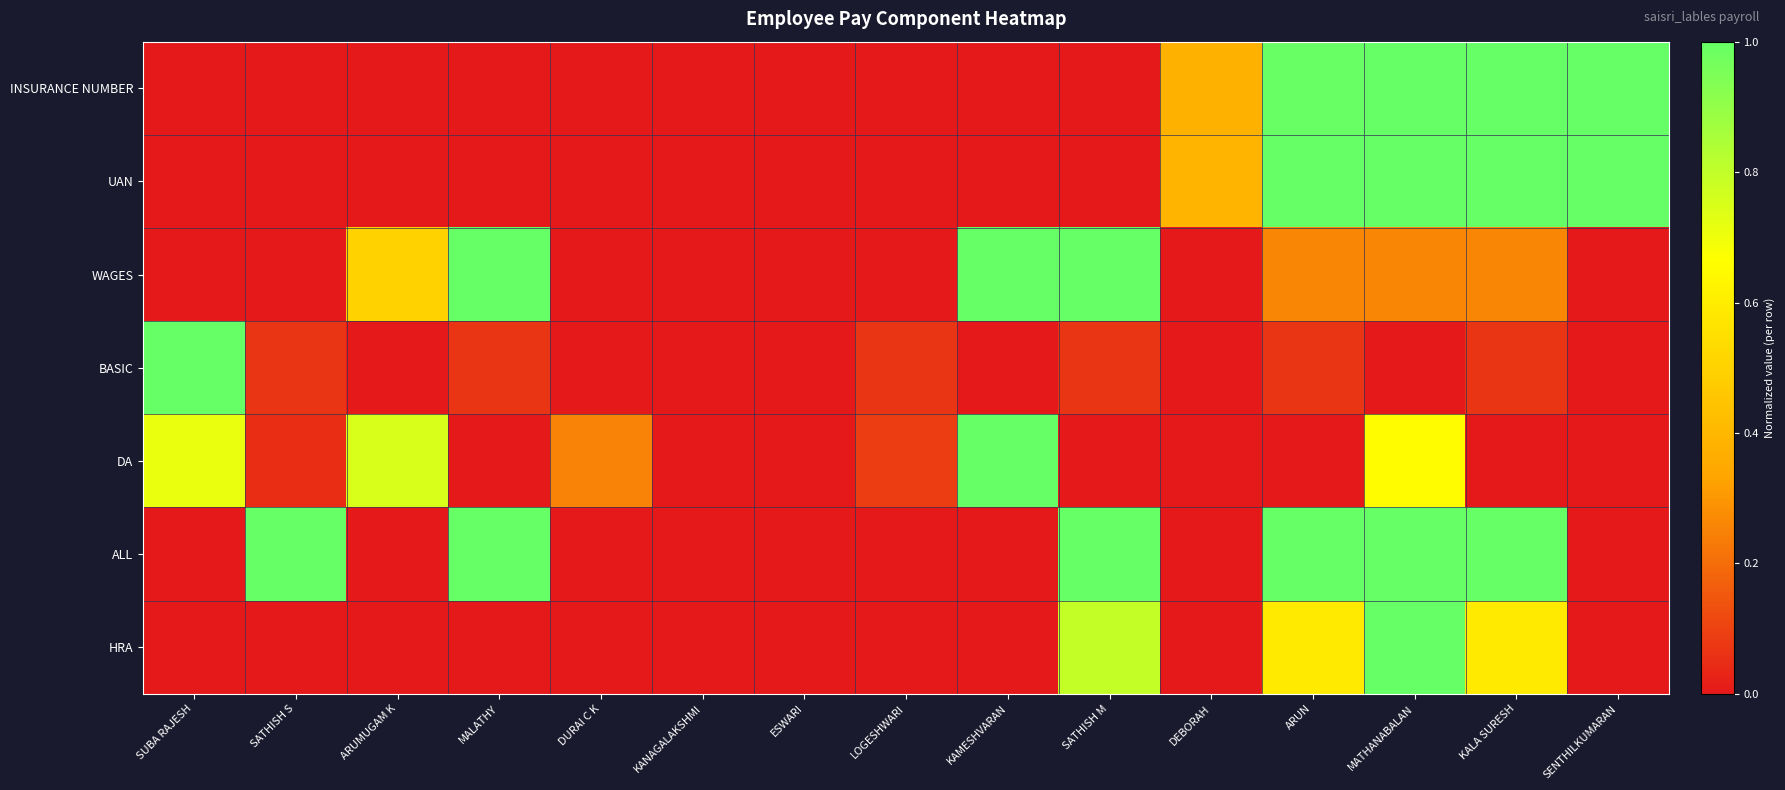

At which category does the chart reach its minimum across all series?

MALATHY